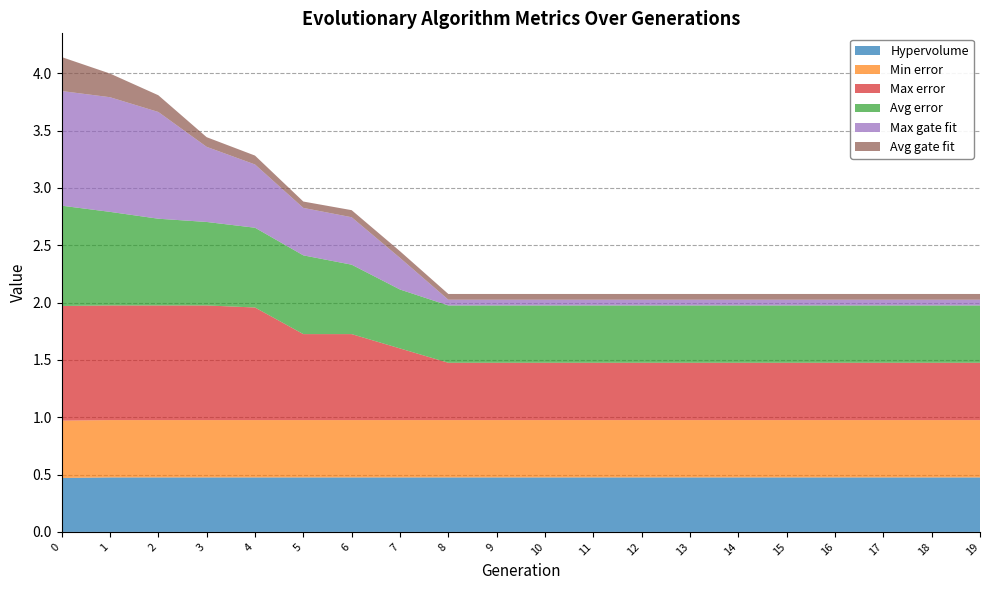

Reading left to right, list all the values displayed in this chart.

Hypervolume: 0.5	0.5	0.5	0.5	0.5	0.5	0.5	0.5	0.5	0.5	0.5	0.5	0.5	0.5	0.5	0.5	0.5	0.5	0.5	0.5
Min error: 0.5	0.5	0.5	0.5	0.5	0.5	0.5	0.5	0.5	0.5	0.5	0.5	0.5	0.5	0.5	0.5	0.5	0.5	0.5	0.5
Max error: 1.0	1.0	1.0	1.0	1.0	0.8	0.8	0.6	0.5	0.5	0.5	0.5	0.5	0.5	0.5	0.5	0.5	0.5	0.5	0.5
Avg error: 0.9	0.8	0.8	0.7	0.7	0.7	0.6	0.5	0.5	0.5	0.5	0.5	0.5	0.5	0.5	0.5	0.5	0.5	0.5	0.5
Max gate fit: 1.0	1.0	0.9	0.7	0.6	0.4	0.4	0.3	0.1	0.1	0.1	0.1	0.1	0.1	0.1	0.1	0.1	0.1	0.1	0.1
Avg gate fit: 0.3	0.2	0.1	0.1	0.1	0.1	0.1	0.1	0.1	0.1	0.1	0.1	0.1	0.1	0.1	0.1	0.1	0.1	0.1	0.1